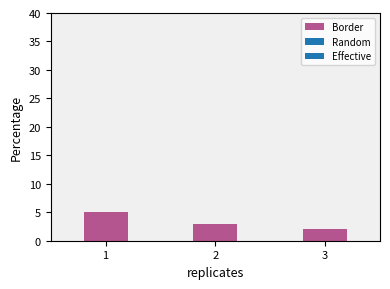

Approximately how many times larger is the value at 1 compared to 2?

1.7